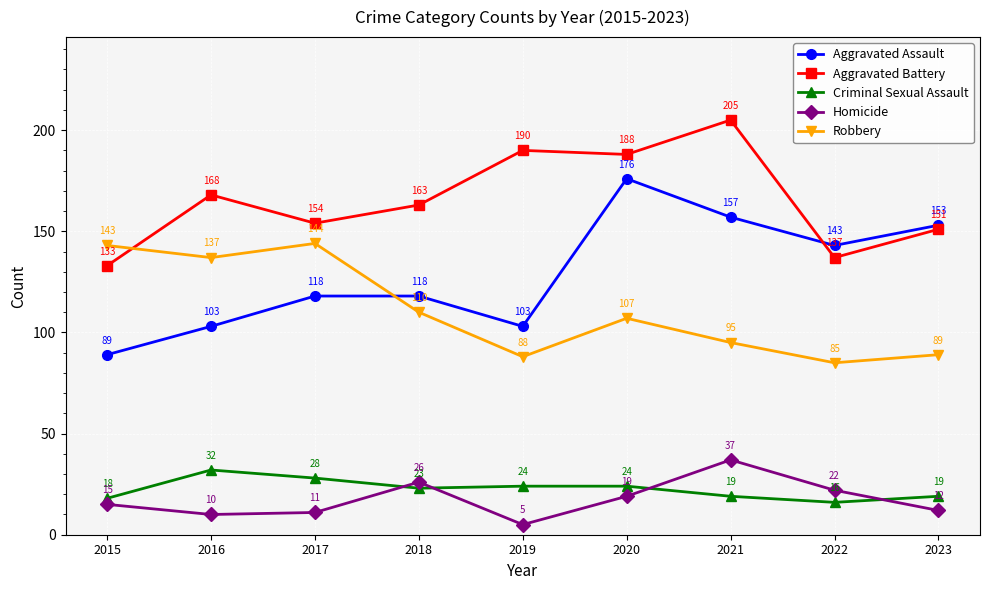

Which category has the lowest value across all series?

2019